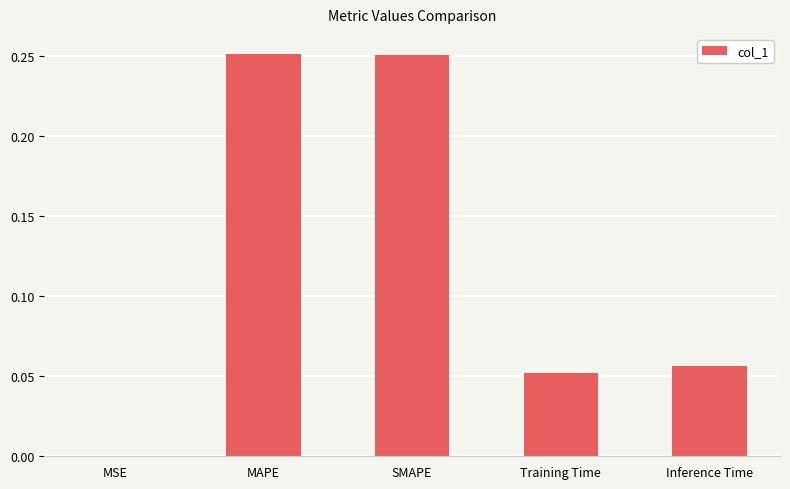

Which has a higher value, SMAPE or Inference Time?

SMAPE